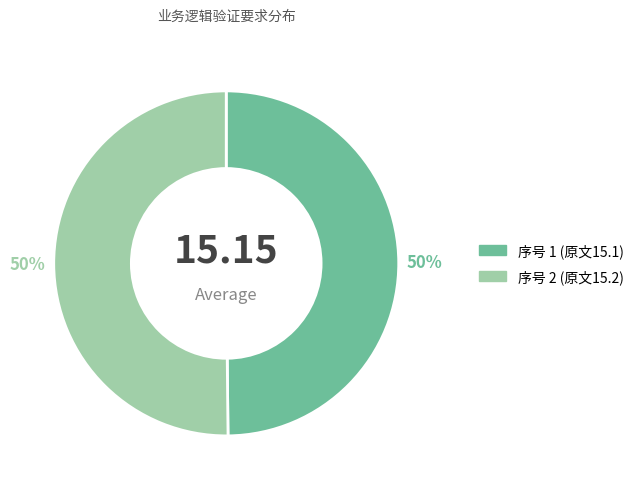

To the nearest percent, what is the average slice percentage?

50%